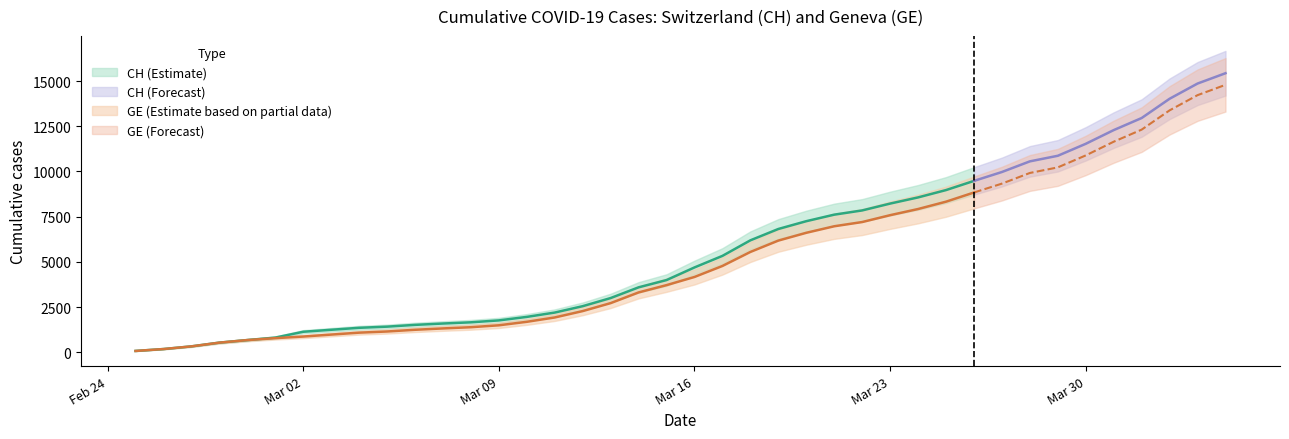

Where does the GE series first go above 4164?

2020-03-17